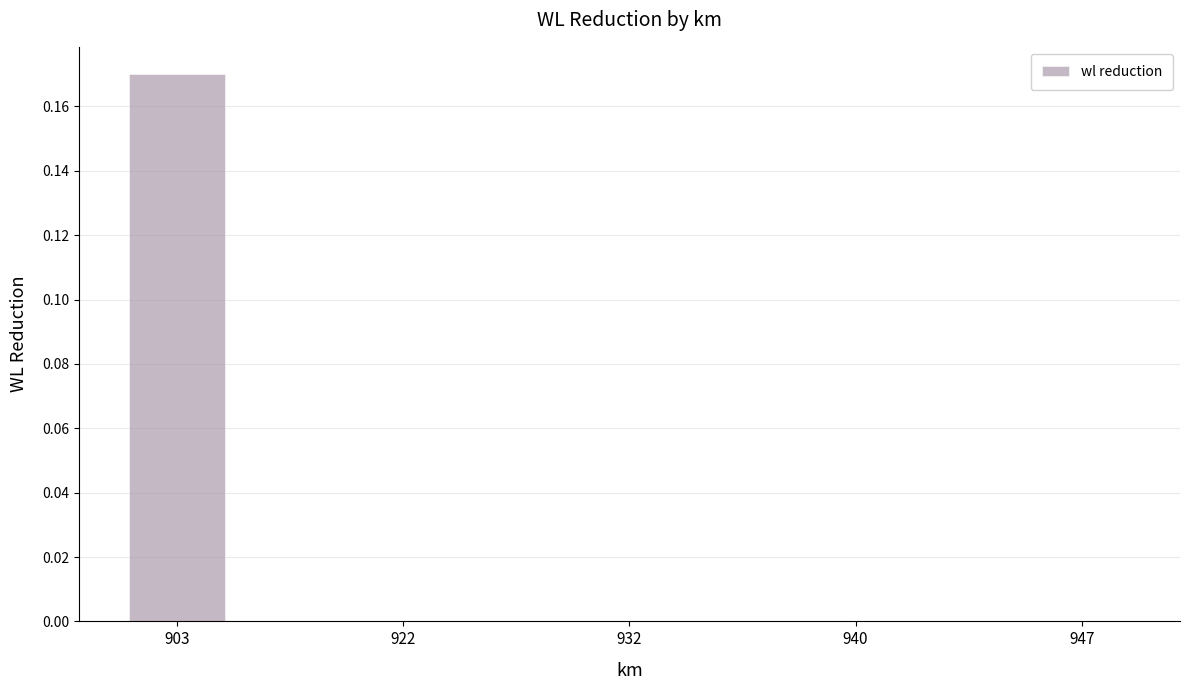

The value at 940 is 0.0. True or false?

True